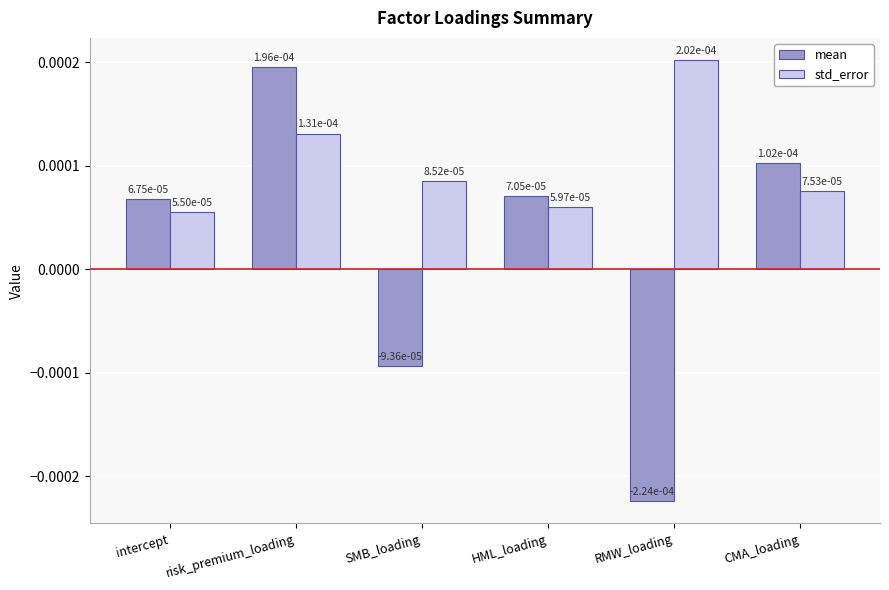

At how many categories does at least one series exceed 0?

6